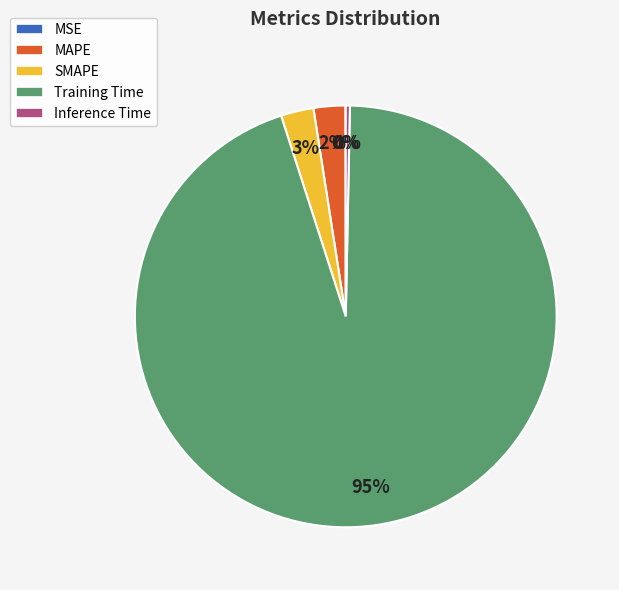

What is the majority slice?

Training Time